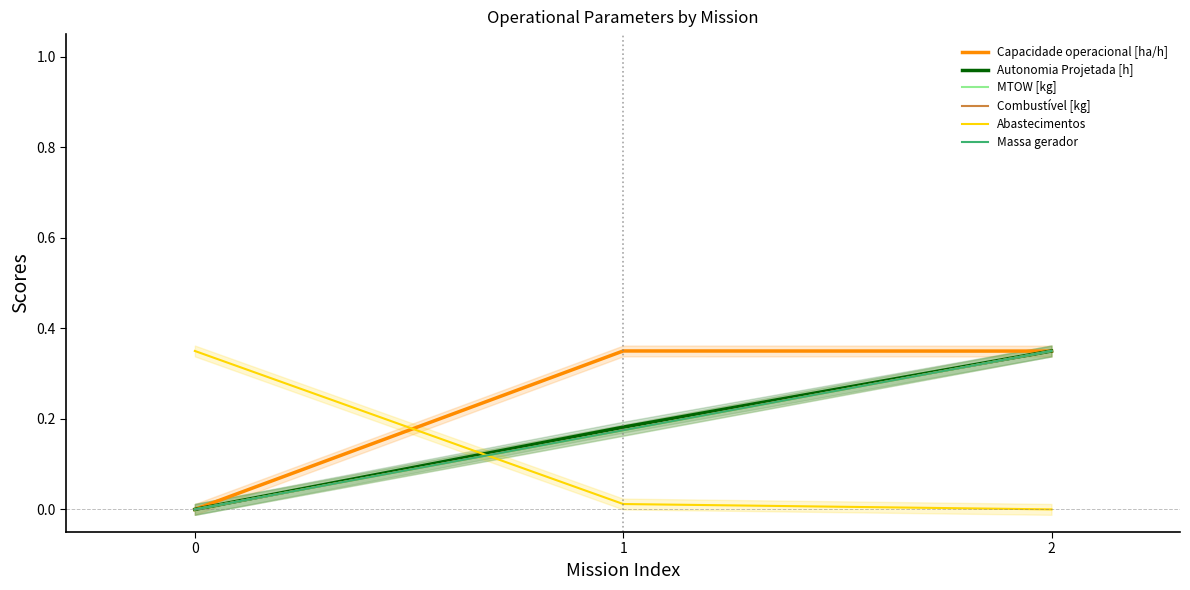

List the labels in order of Autonomia Projetada [h] value, largest first.

2, 1, 0